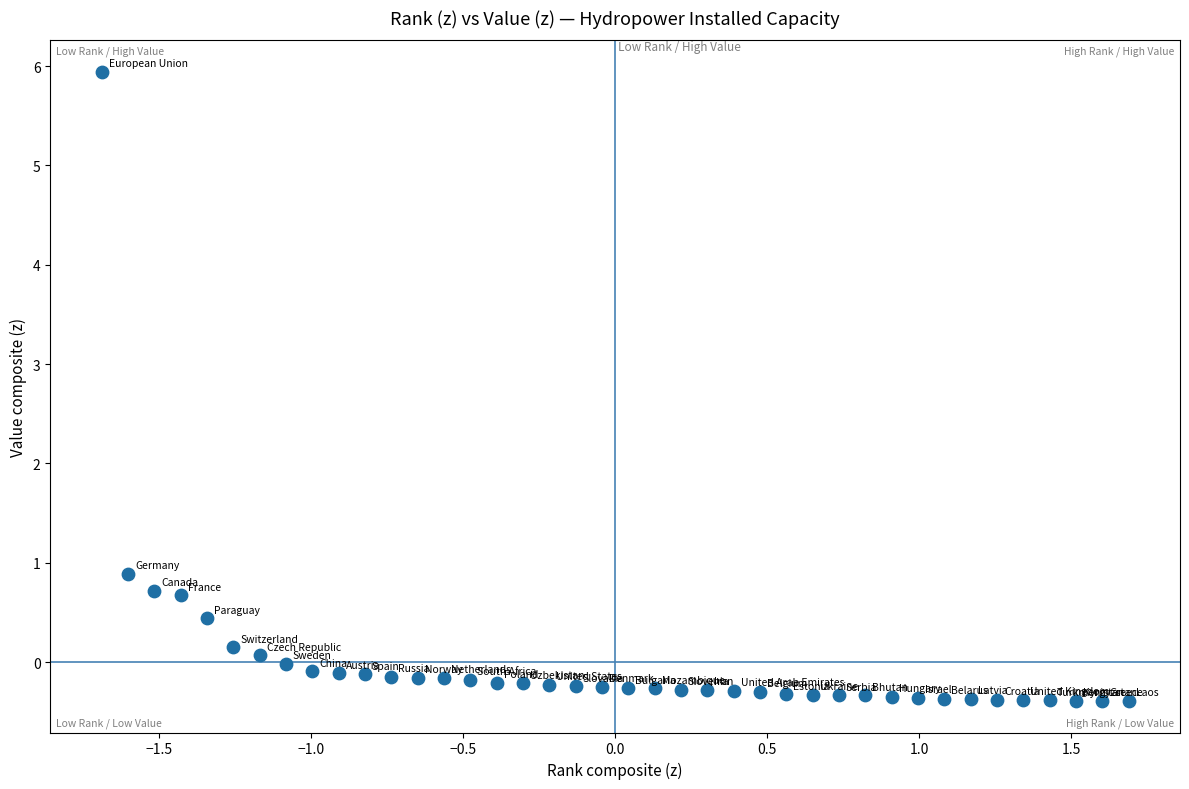

What Y value in the scatter plot is closest to 2?

0.9